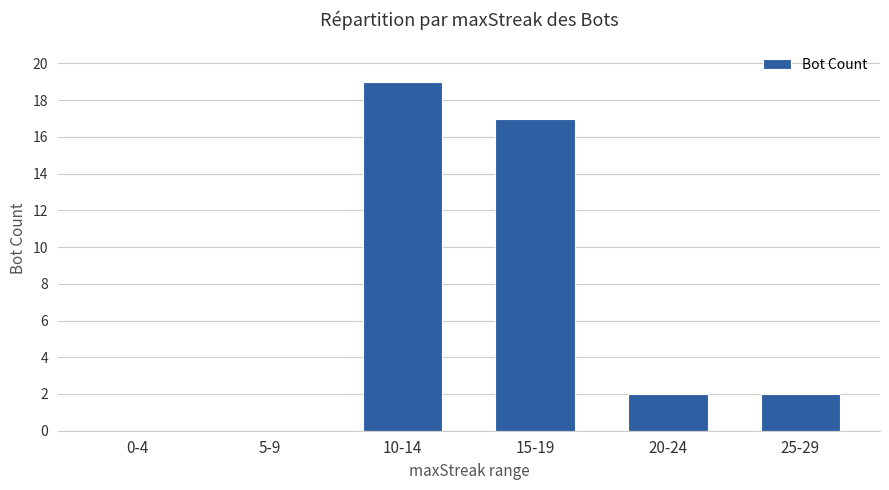

The chart shows a value of 17 at 15-19. True or false?

True